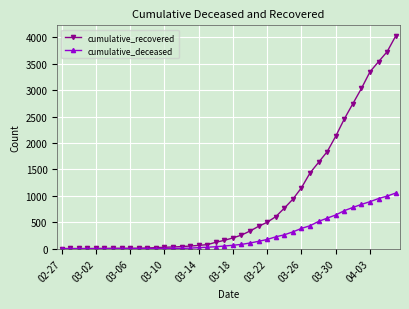

Which series has the largest range (max minus min)?

cumulative_recovered